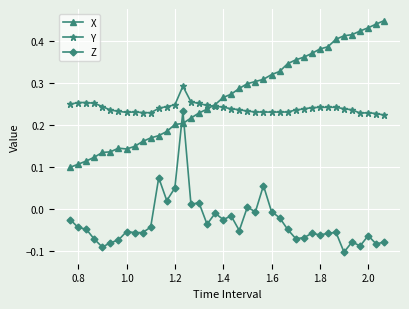

Does the chart display data point markers on the line(s)?

Yes